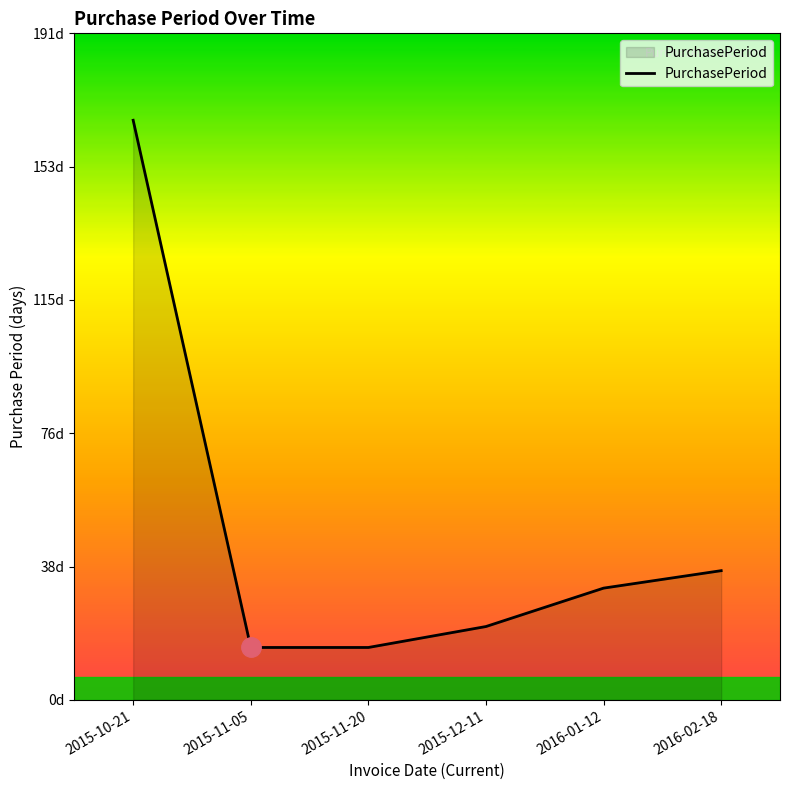

Does the chart display data point markers on the line(s)?

No